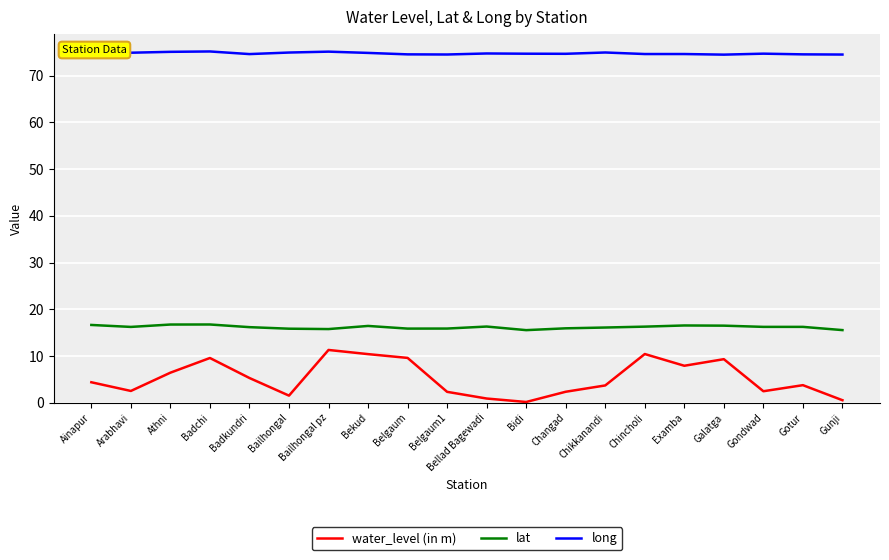

What is the average value of the water_level (in m) series?

5.2